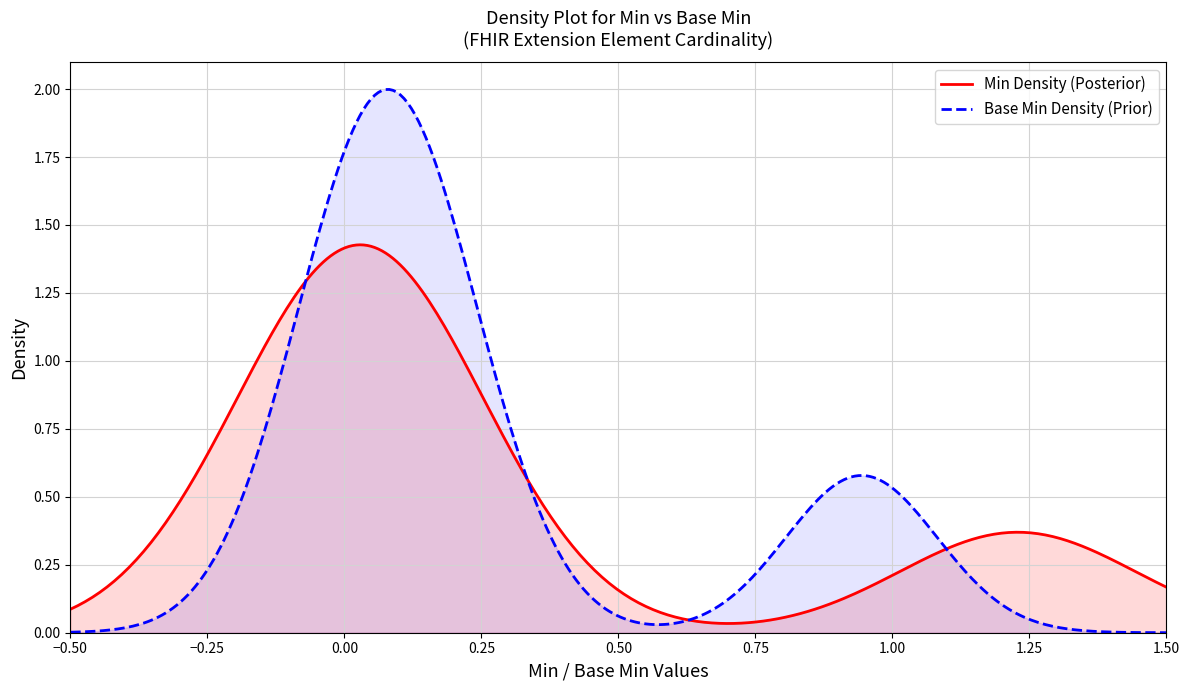

Rank the series by their maximum value, from lowest to highest.

Min Density (Posterior), Base Min Density (Prior)